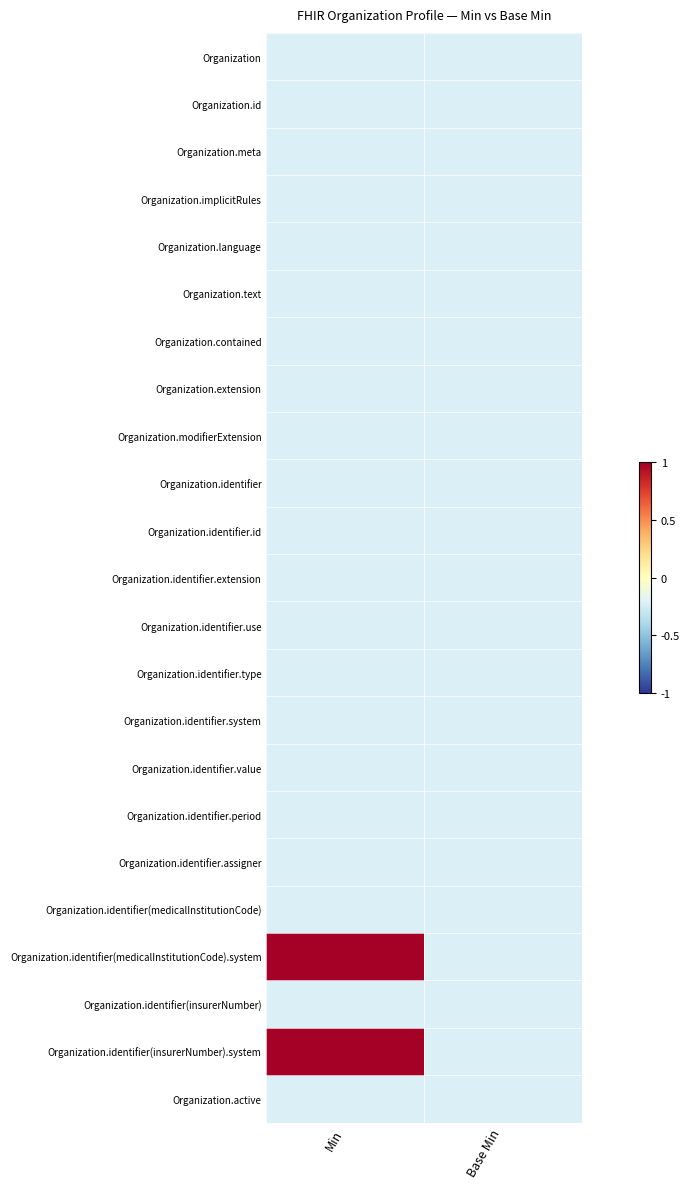

How many categories are shown in the chart?

2